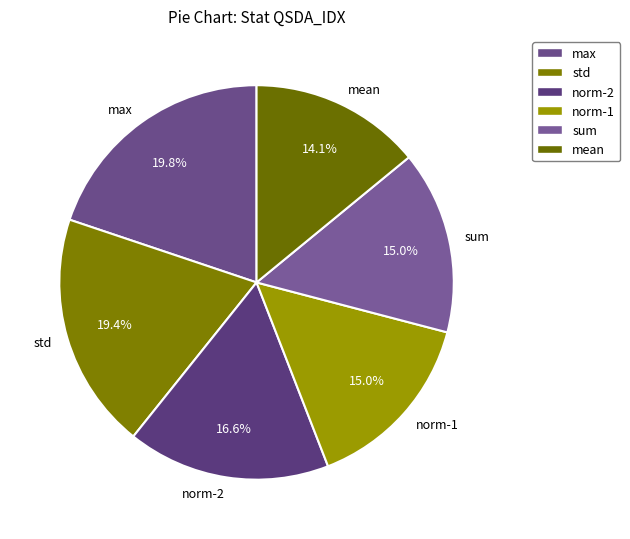

Does norm-2 represent more than half of the total?

No